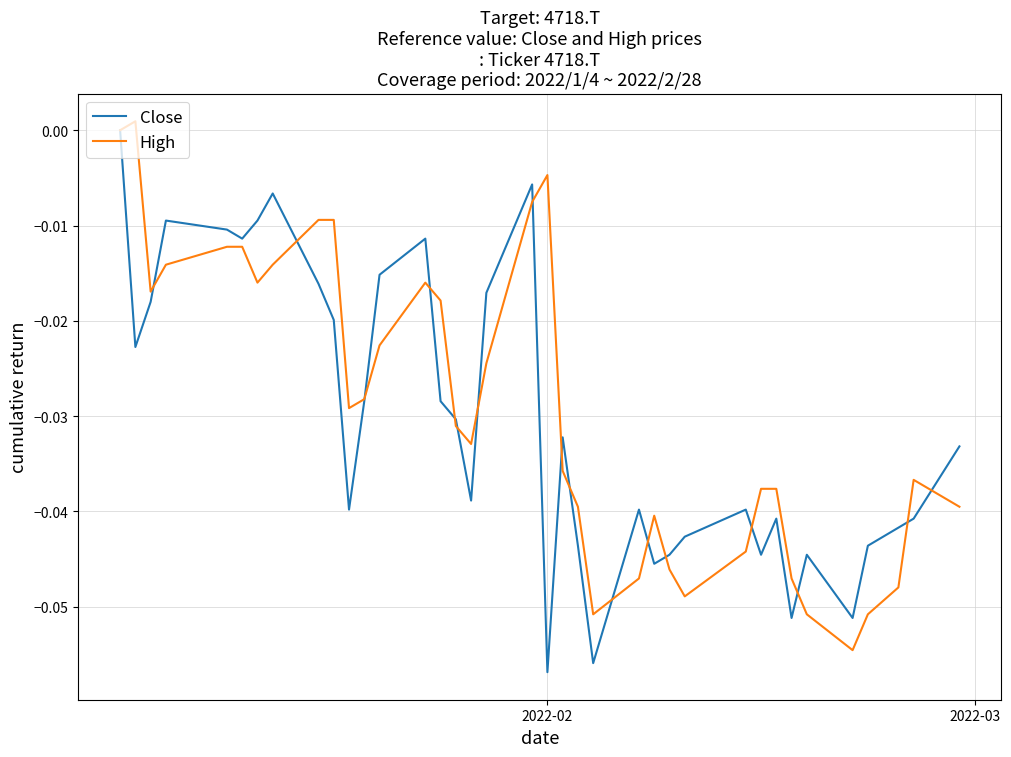

What are all the series names shown in the legend?

Close, High